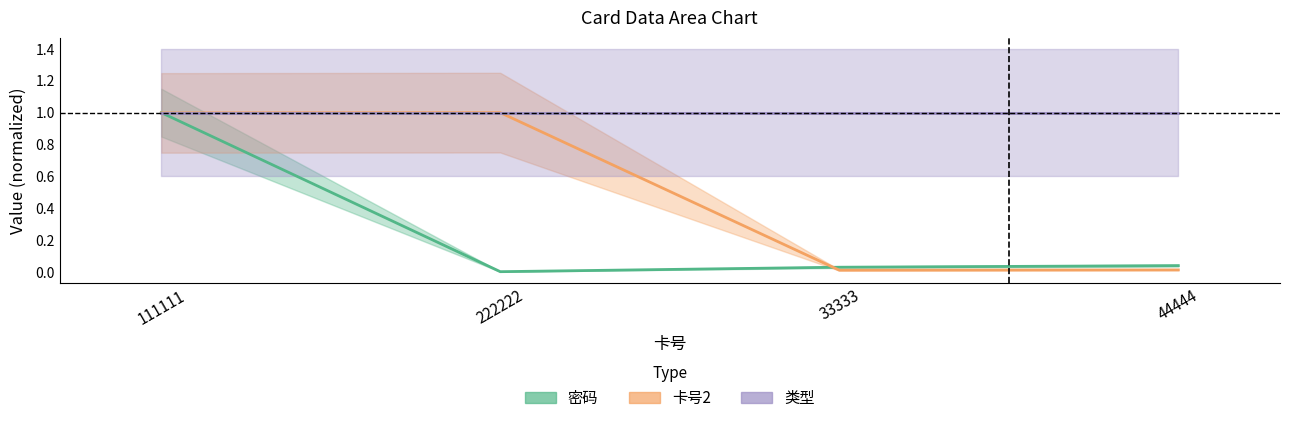

After their last crossing, which series has the higher values: 卡号2 or 密码?

密码